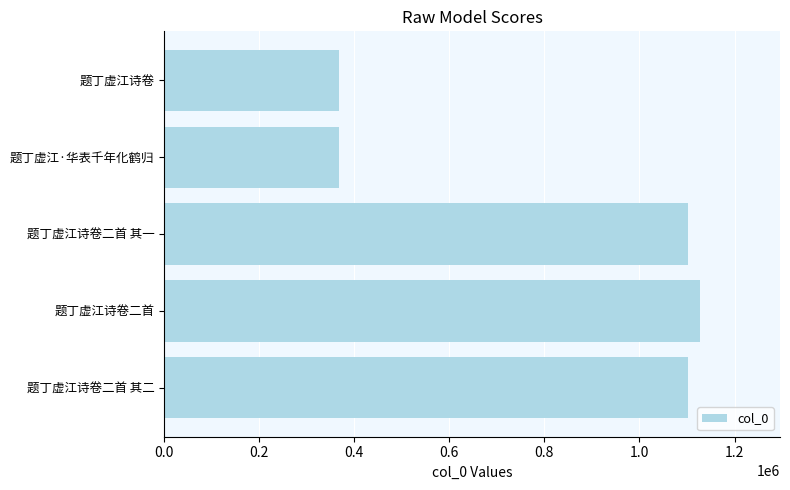

What is the sum of all values?

4065143